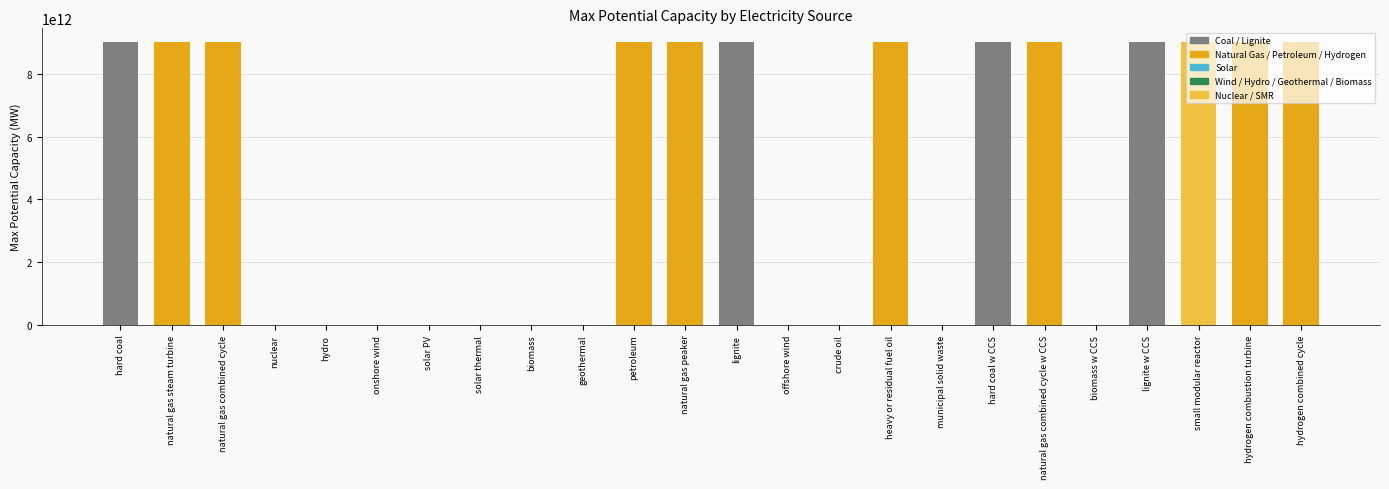

The chart shows a value of -3805595097281.6 at crude oil. True or false?

False